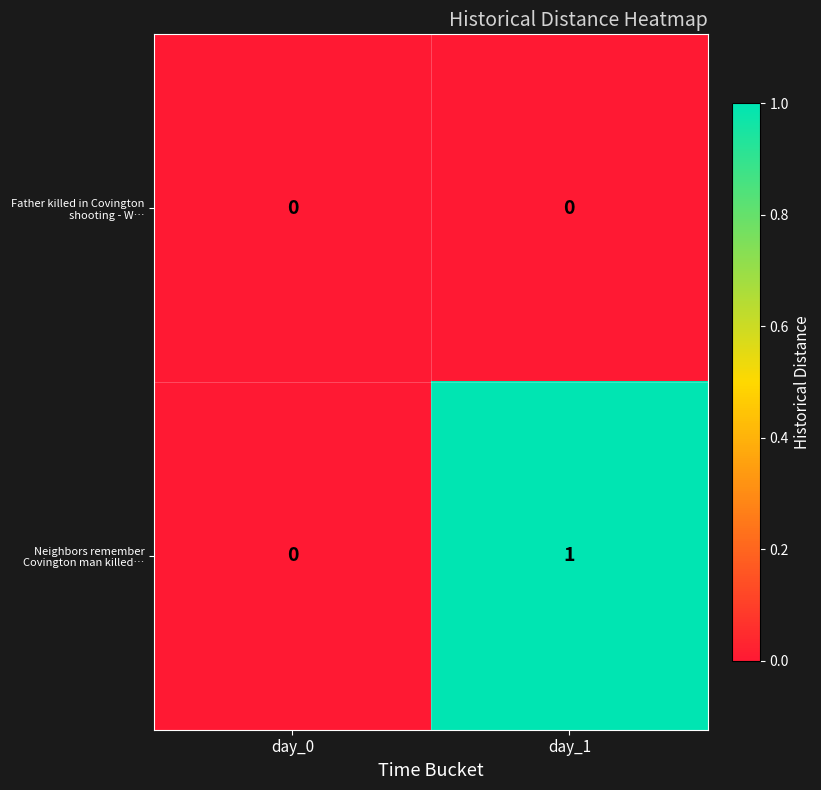

Which series changed the most between day_0 and day_1?

Neighbors remember Covington man killed…